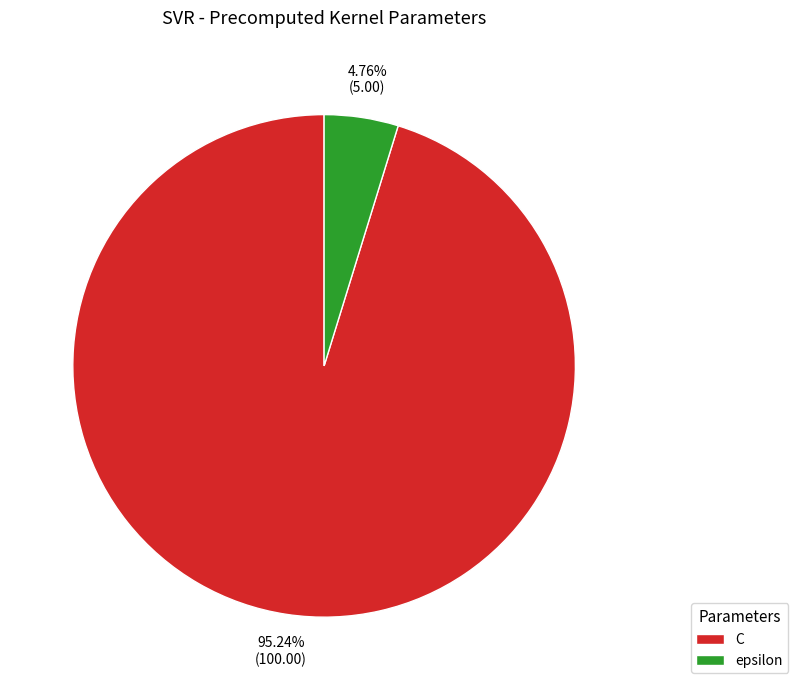

Which category accounts for the majority?

C